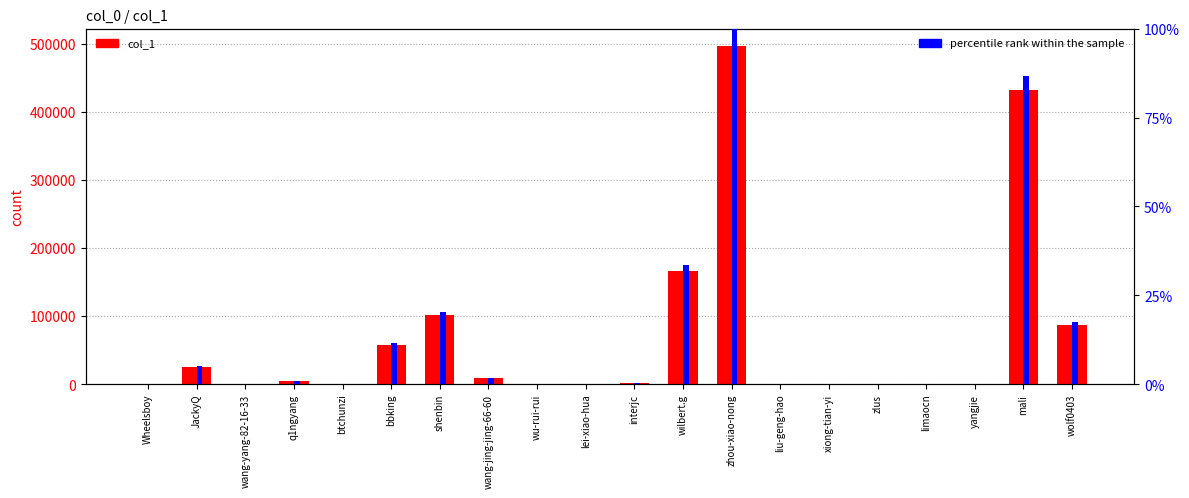

At which category is the sum across all series the highest?

zhou-xiao-nong